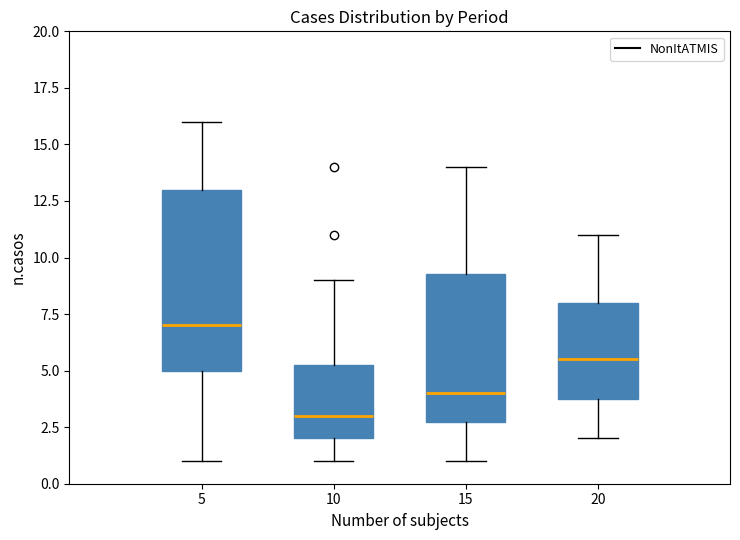

Comparing the boxes themselves (not the whiskers), which one is the tallest?

5